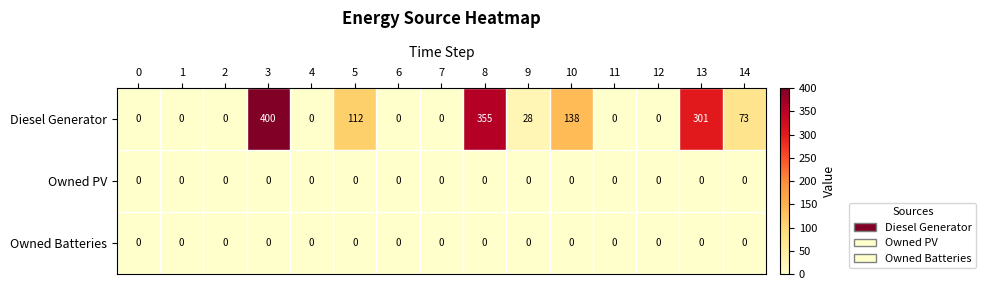

What is the sum of all Diesel Generator values?

1407